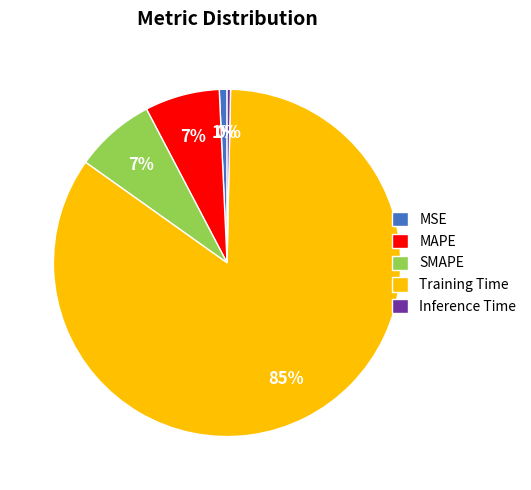

Which slice is the largest?

Training Time